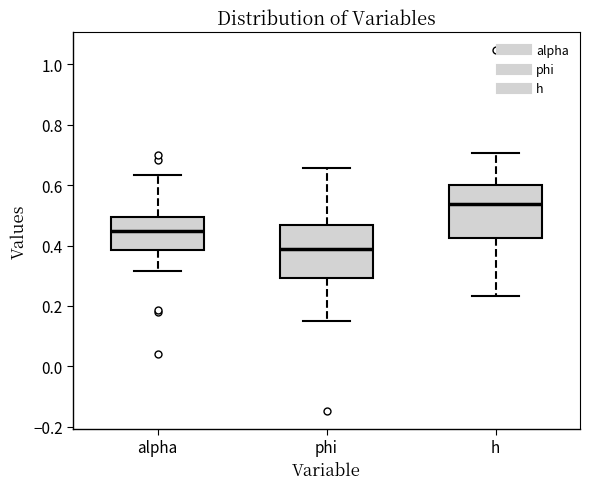

Reading left to right, transcribe this box plot: for each box, give where its median line is, the range the box spans, and where its two whiskers end, as read against the y-axis. The values are not printed on the chart, so give them approximately, as read against the axis.

alpha: median 0.44, box 0.38 to 0.50, whiskers 0.32 to 0.64
phi: median 0.38, box 0.30 to 0.46, whiskers 0.16 to 0.66
h: median 0.54, box 0.42 to 0.60, whiskers 0.24 to 0.70